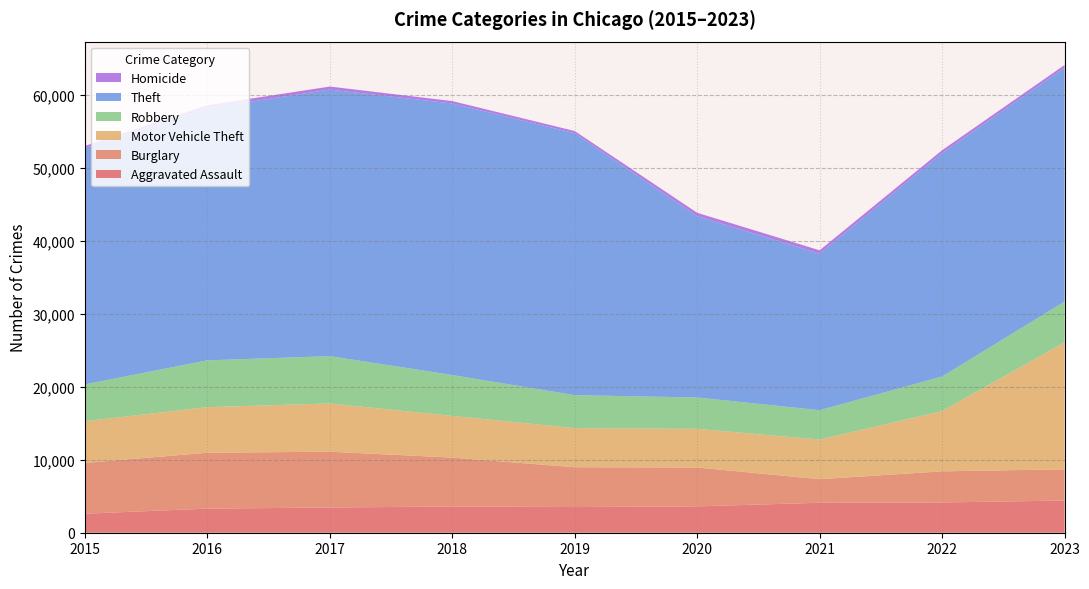

Reading left to right, transcribe all the data shown in this chart.

Aggravated Assault: 2015=2608	2016=3301	2017=3457	2018=3596	2019=3518	2020=3613	2021=4105	2022=4149	2023=4410
Burglary: 2015=6965	2016=7664	2017=7650	2018=6708	2019=5458	2020=5329	2021=3236	2022=4268	2023=4281
Motor Vehicle Theft: 2015=5712	2016=6247	2017=6610	2018=5713	2019=5361	2020=5299	2021=5425	2022=8265	2023=17391
Robbery: 2015=5049	2016=6420	2017=6490	2018=5601	2019=4519	2020=4302	2021=4031	2022=4731	2023=5600
Theft: 2015=32408	2016=34555	2017=36542	2018=37222	2019=35914	2020=24853	2021=21456	2022=30621	2023=32063
Homicide: 2015=277	2016=412	2017=415	2018=331	2019=295	2020=462	2021=463	2022=403	2023=372